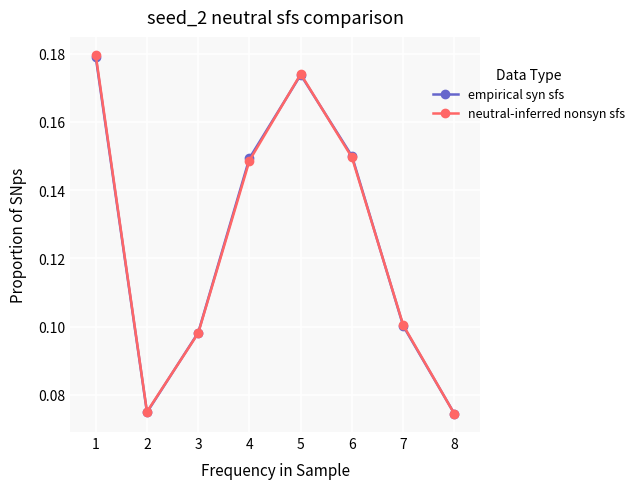

At how many categories does at least one series exceed 0?

8